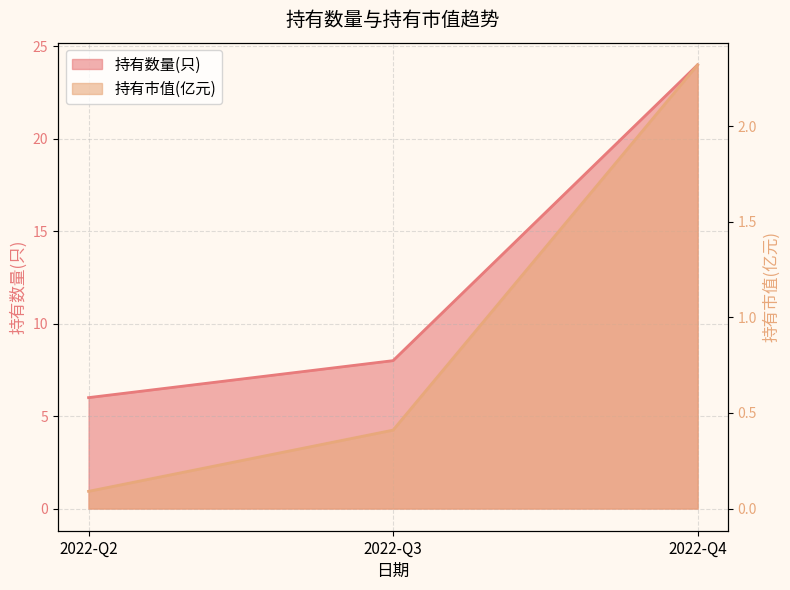

Rank the series by their maximum value, from highest to lowest.

持有数量(只), 持有市值(亿元)